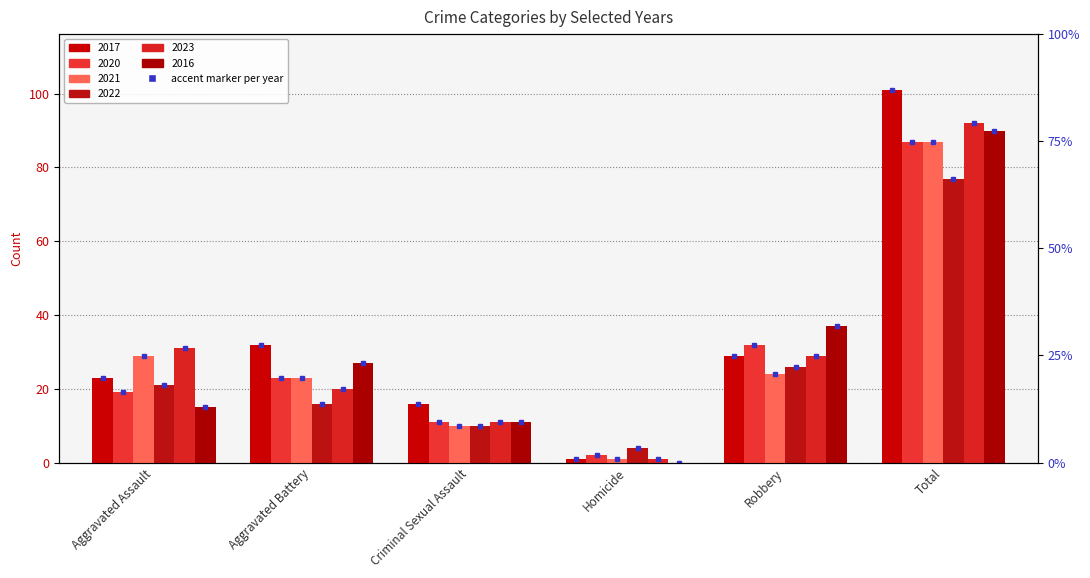

The value of 2016 at Robbery is 37. True or false?

True